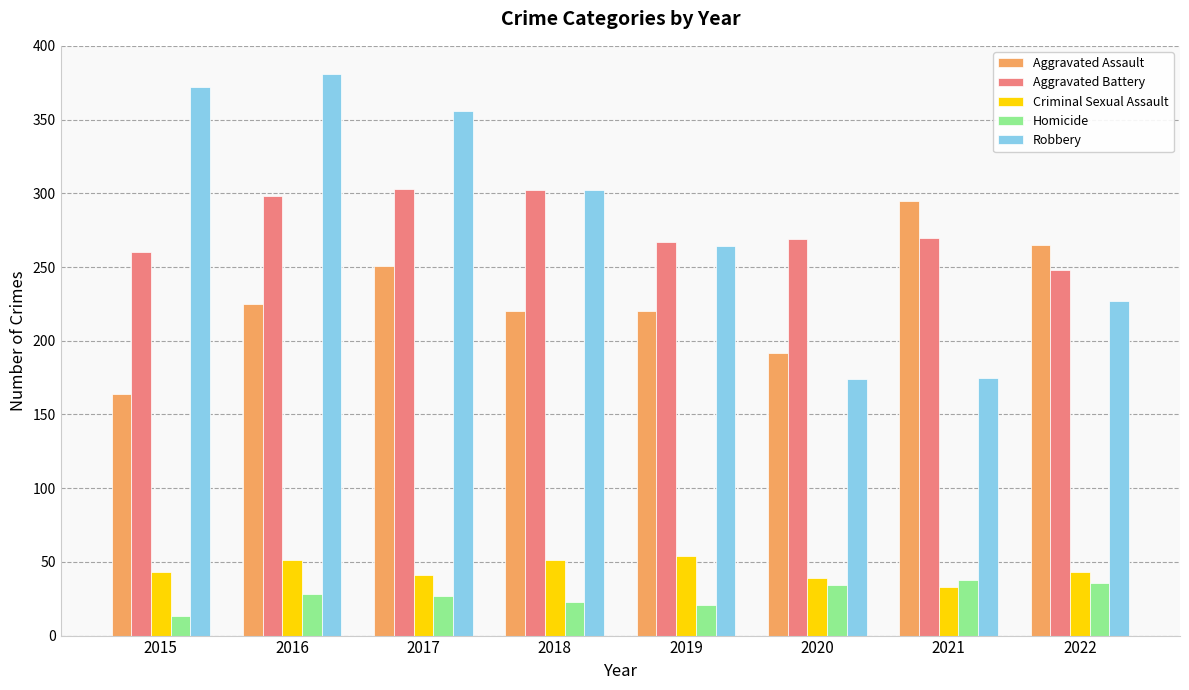

True or false: Aggravated Battery has a value of 401 at 2020.

False